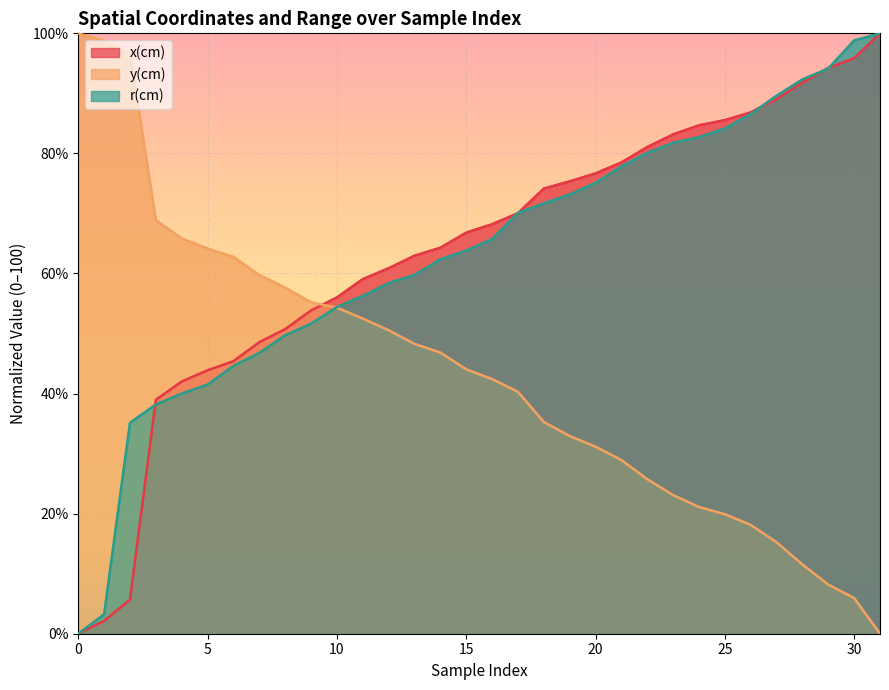

At which category is the sum across all series the highest?

30